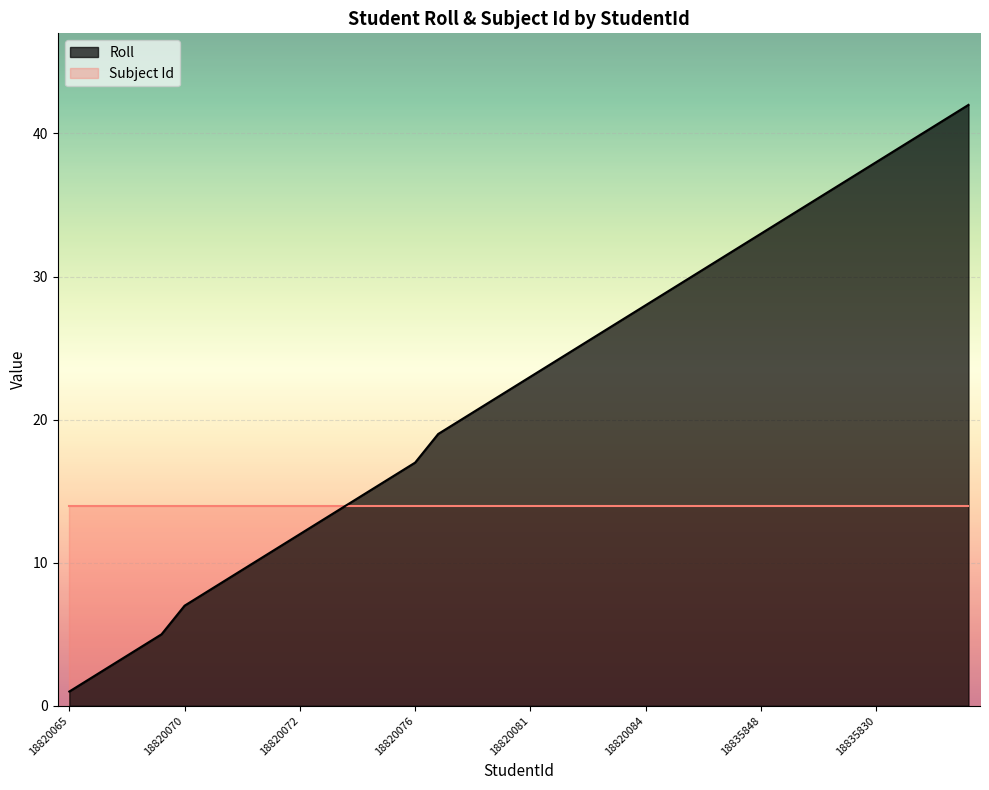

True or false: the data shows 30 at 18820086.

True